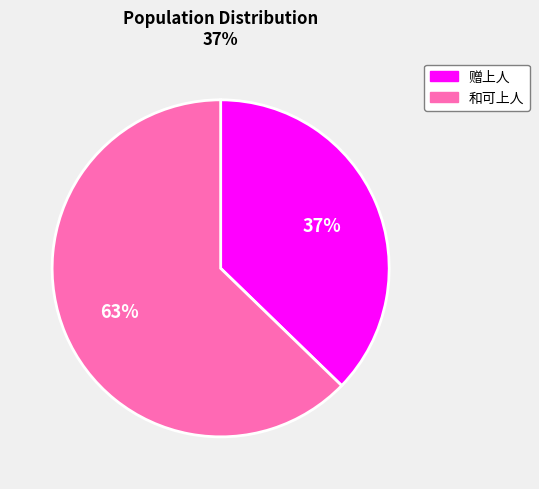

Does any single category account for the majority?

Yes